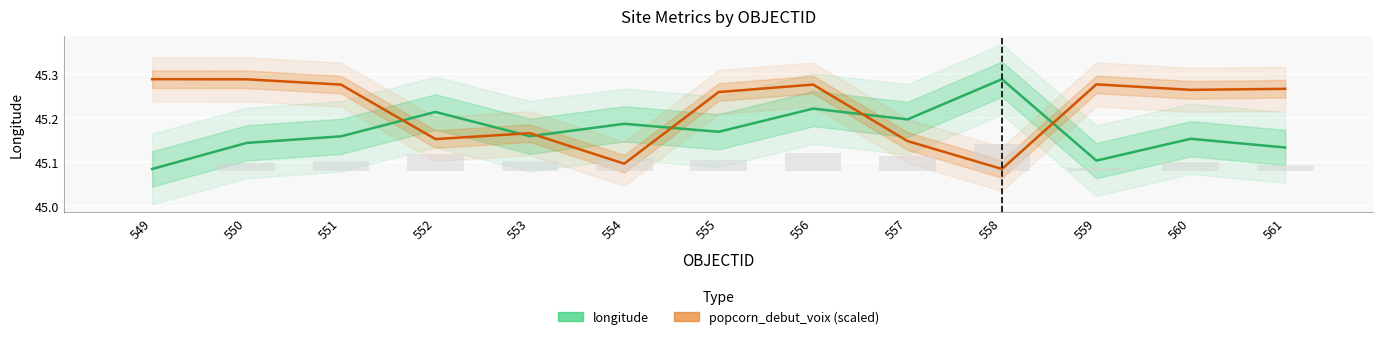

At 554, list the series in order from largest to smallest.

longitude, popcorn_debut_voix (scaled)